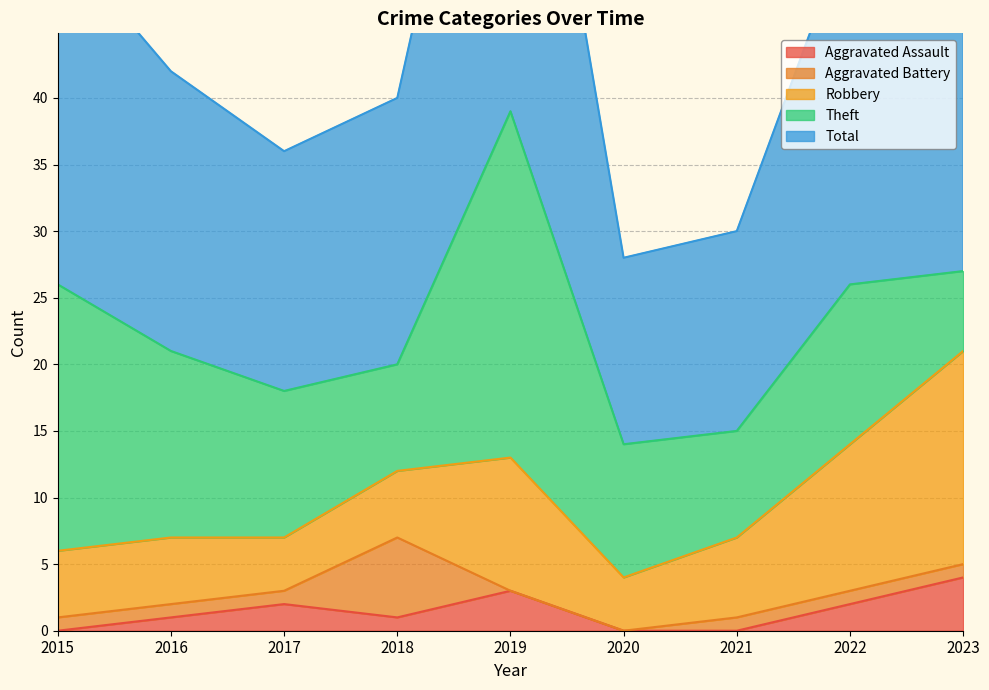

Which series has the largest range (max minus min)?

Total